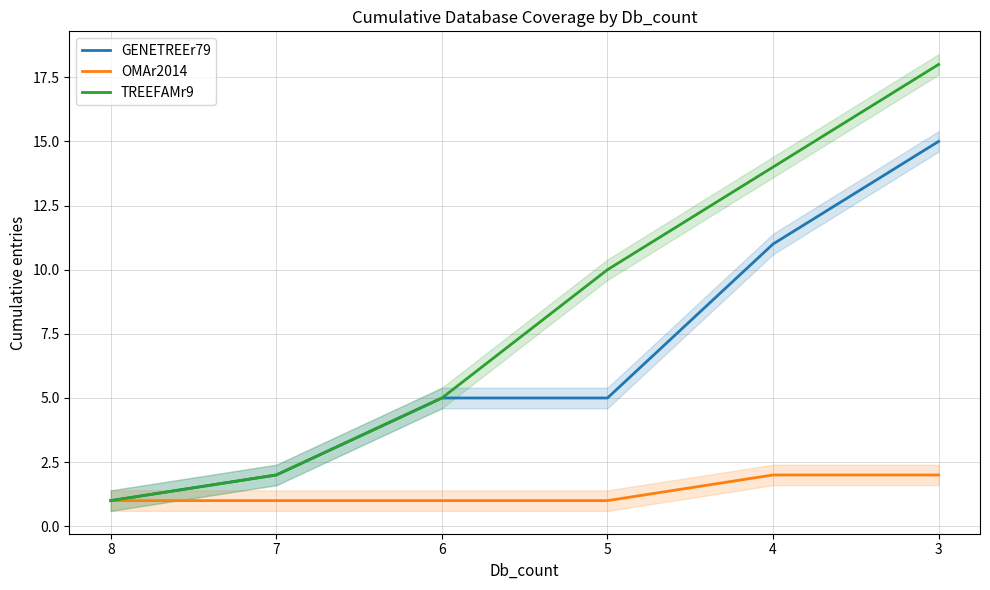

True or false: OMAr2014 and TREEFAMr9 cross at least once.

False